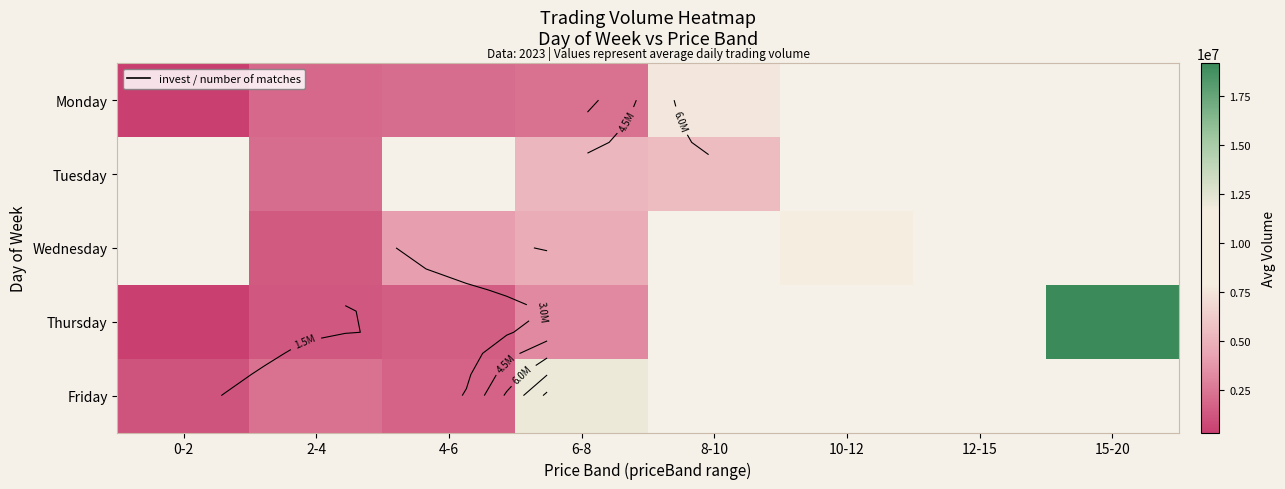

What is the minimum value shown in the chart?

346211.0